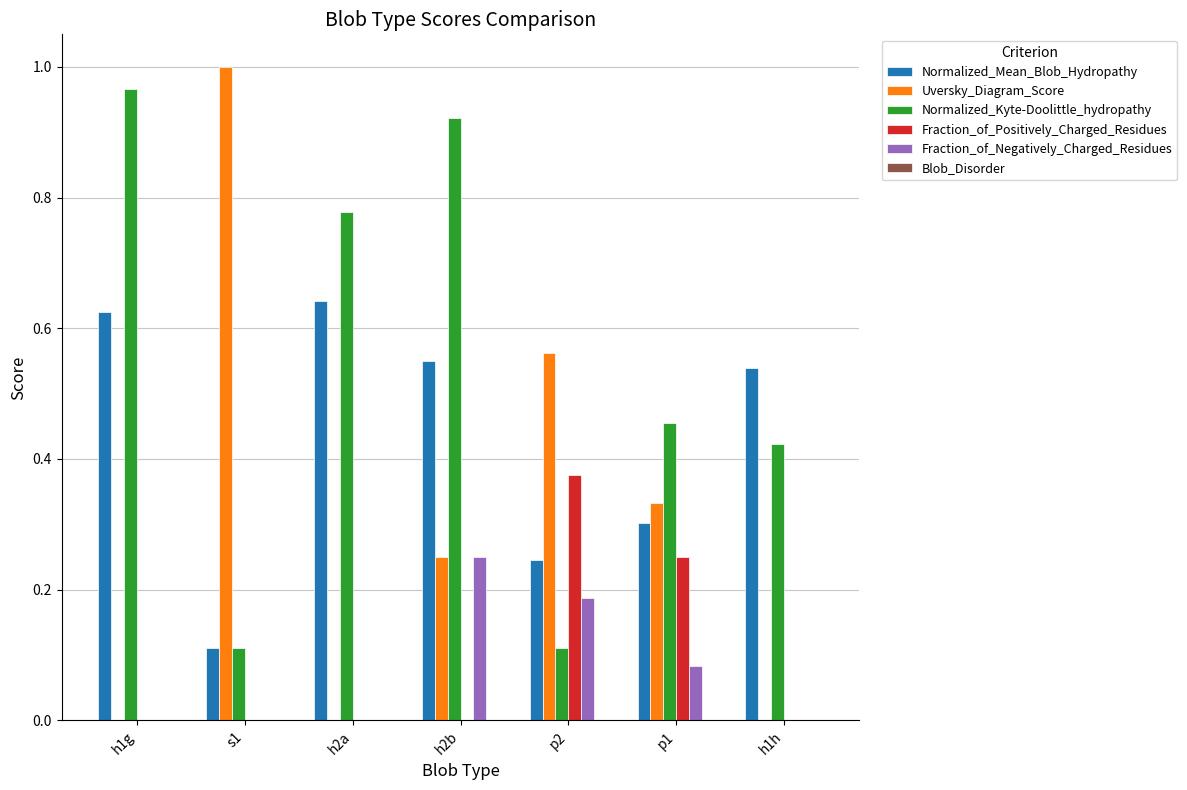

Between p2 and p1, which series saw the biggest shift?

Normalized_Kyte-Doolittle_hydropathy